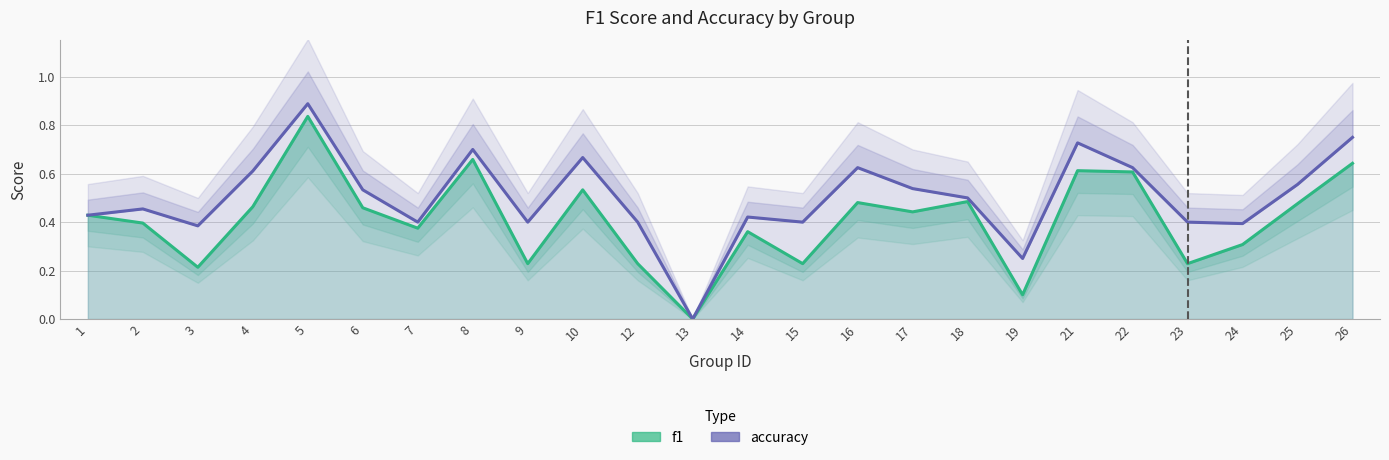

The value of accuracy at 18 is 0.2. True or false?

False